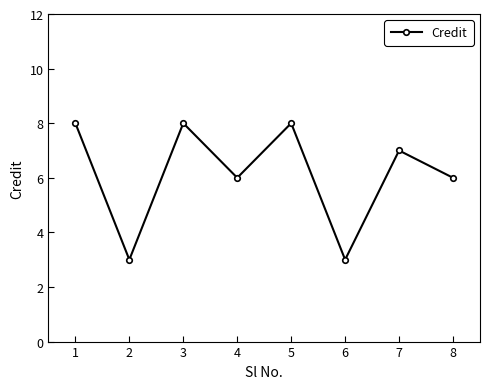

What value does the data have at 2?

3